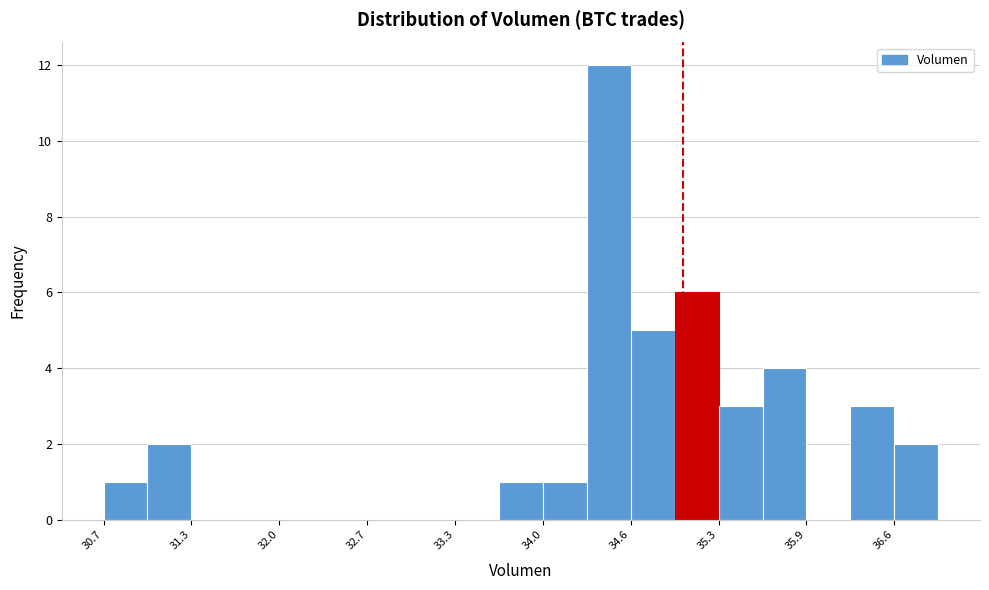

Read against the x-axis, roughly where is the centre of the tallest bar?

34.4